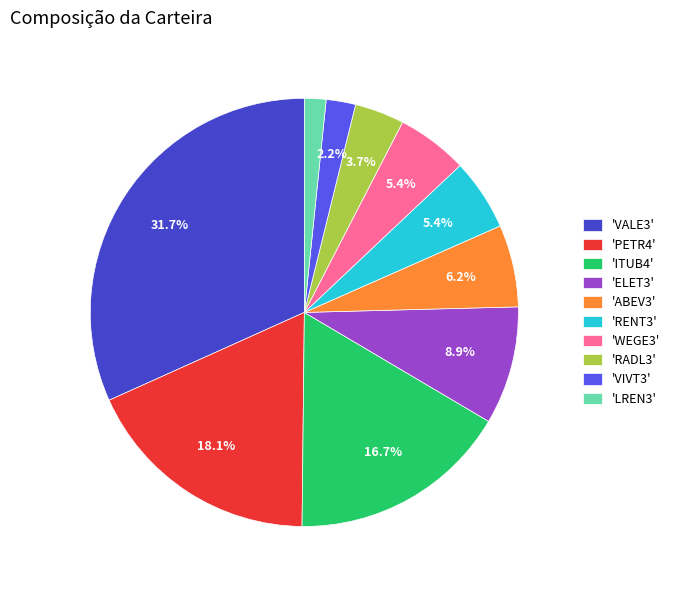

Which slice is the smallest?

'LREN3'